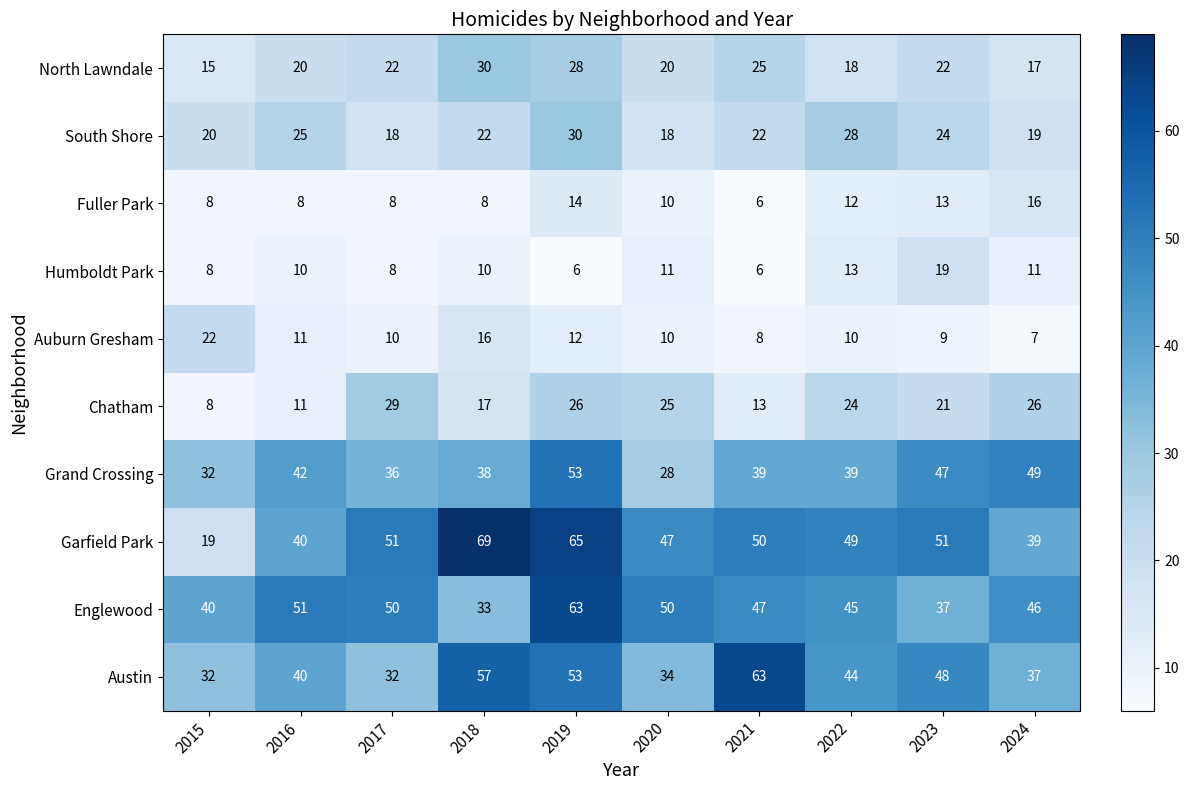

What is the difference between the highest and lowest values at 2018?

61